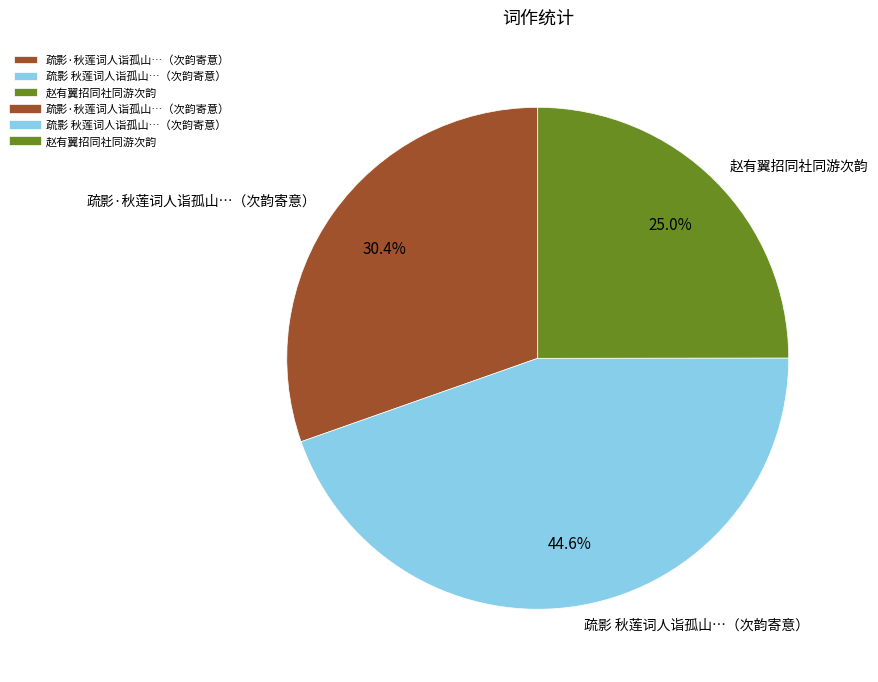

Which category has the biggest portion of the pie?

疏影 秋莲词人诣孤山…（次韵寄意）